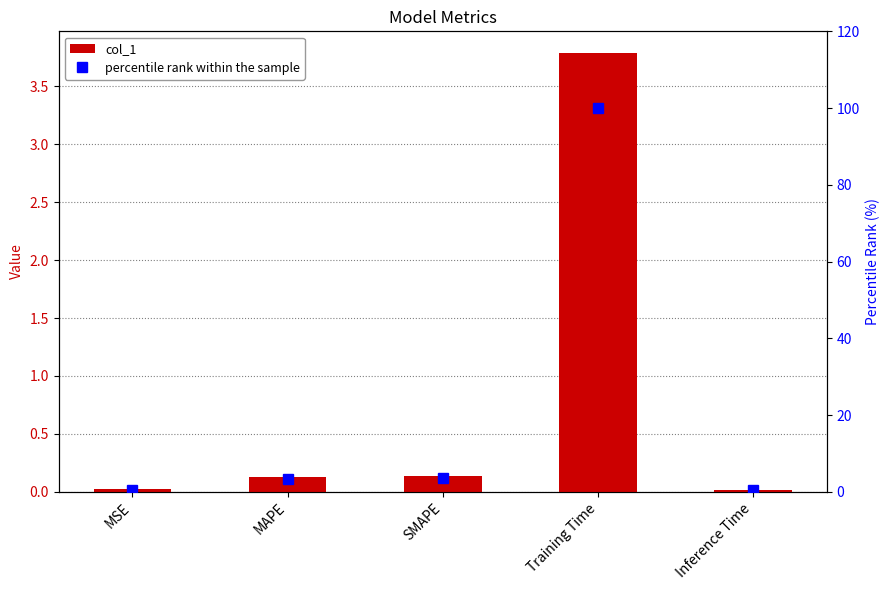

List the labels in order of col_1 value, smallest first.

Inference Time, MSE, MAPE, SMAPE, Training Time